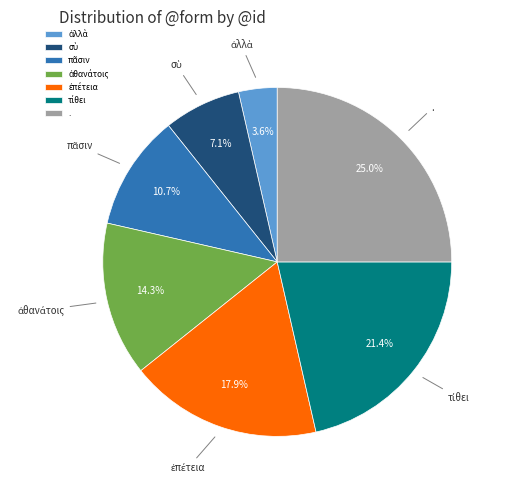

Does any single category account for the majority?

No